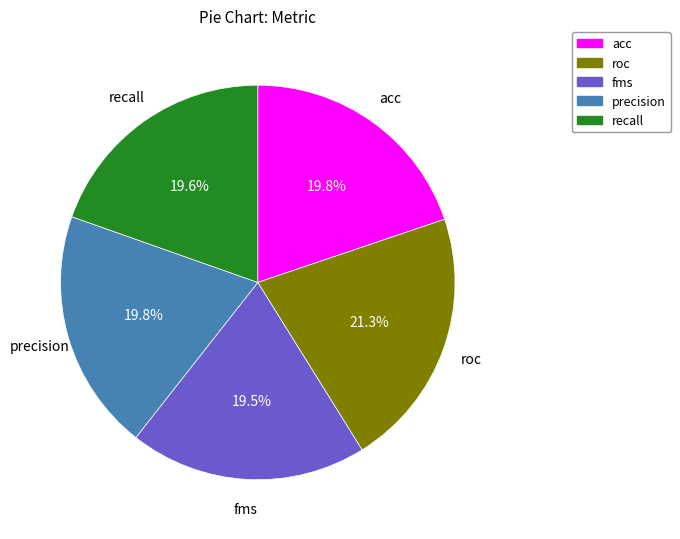

Between fms and roc, which is larger?

roc